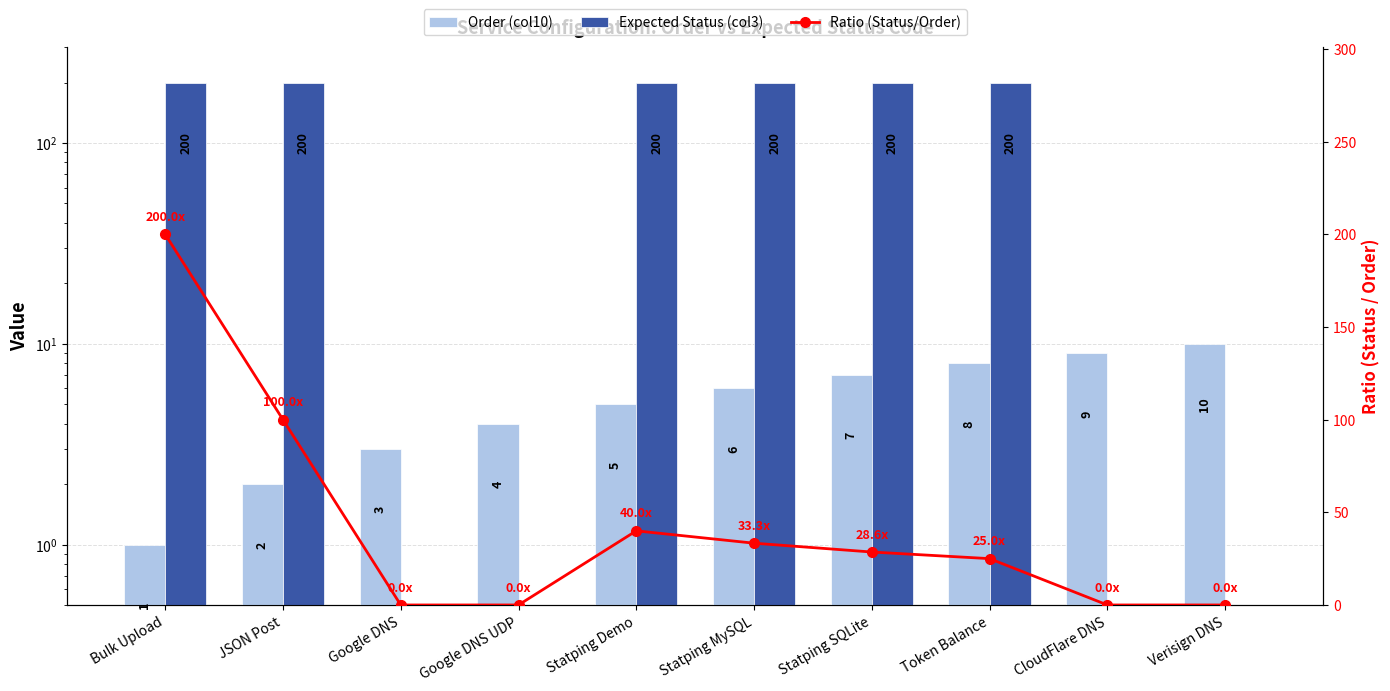

How many Order (col10) values are between 3 and 8?

6